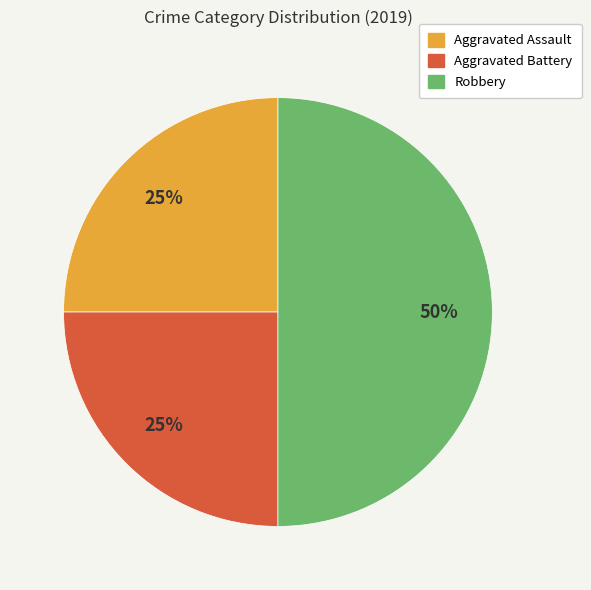

Which slice is the largest?

Robbery